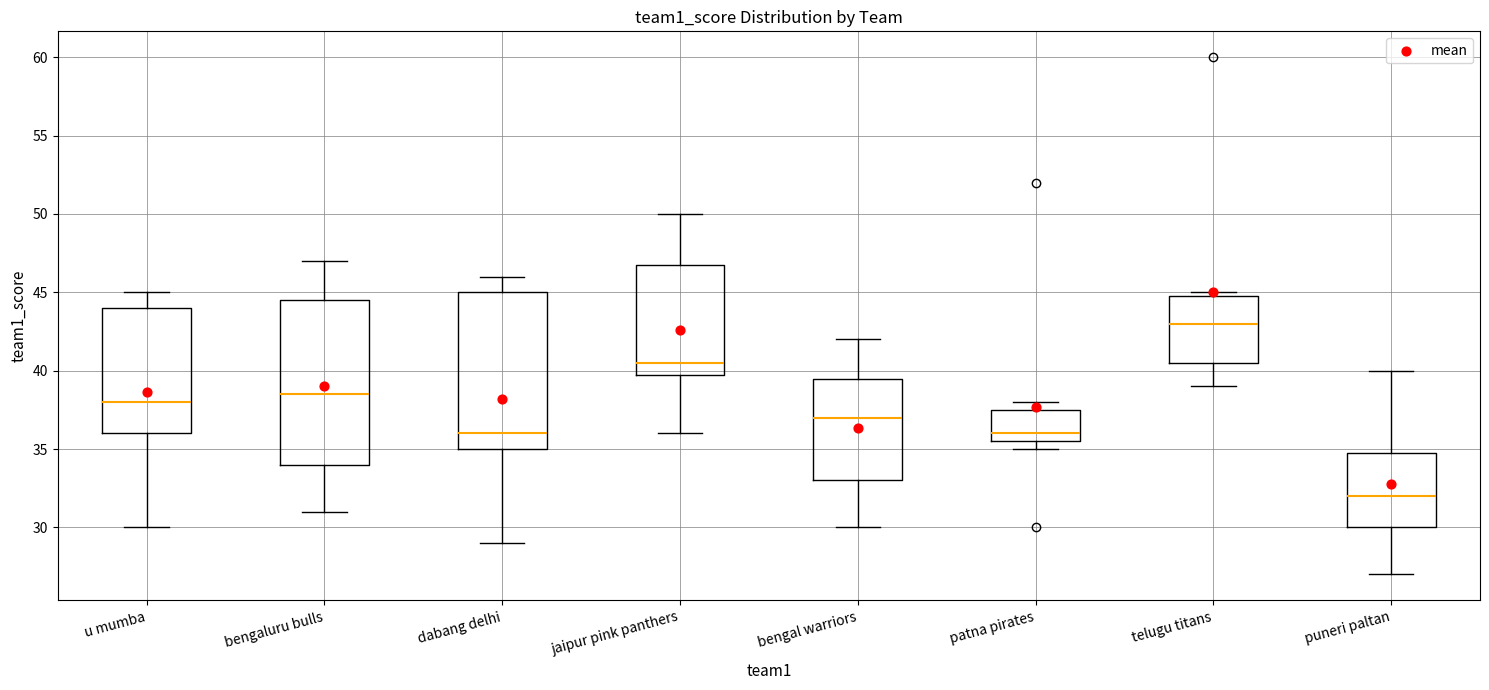

Which box's median line is the highest?

telugu titans